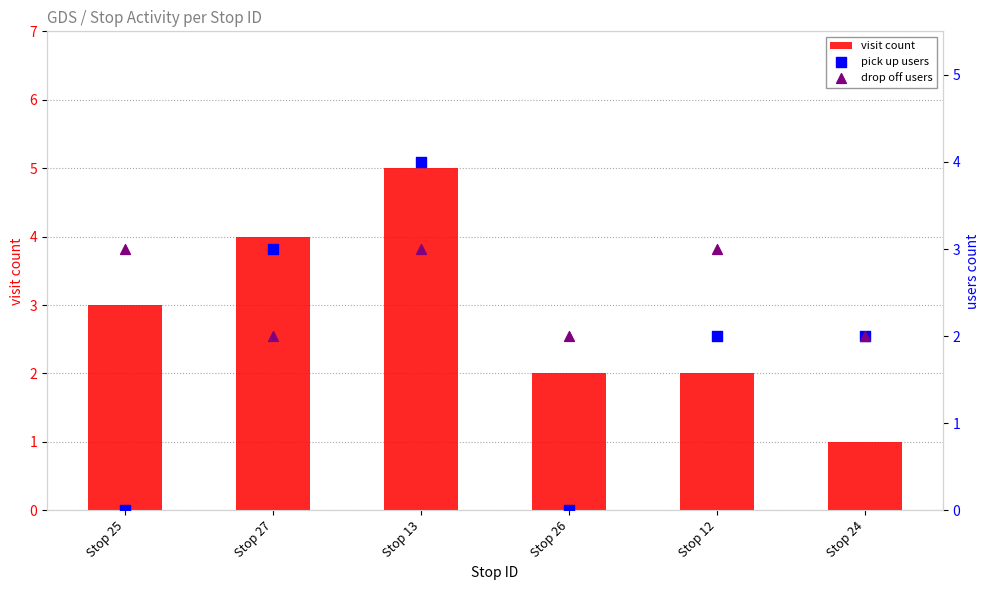

Which series has the largest Y range (max minus min)?

visit count